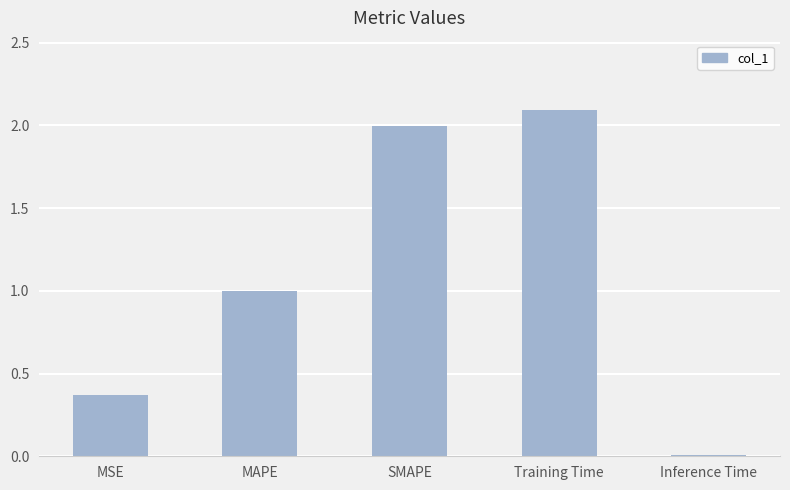

What is the label of the 3rd bar from the right?

SMAPE